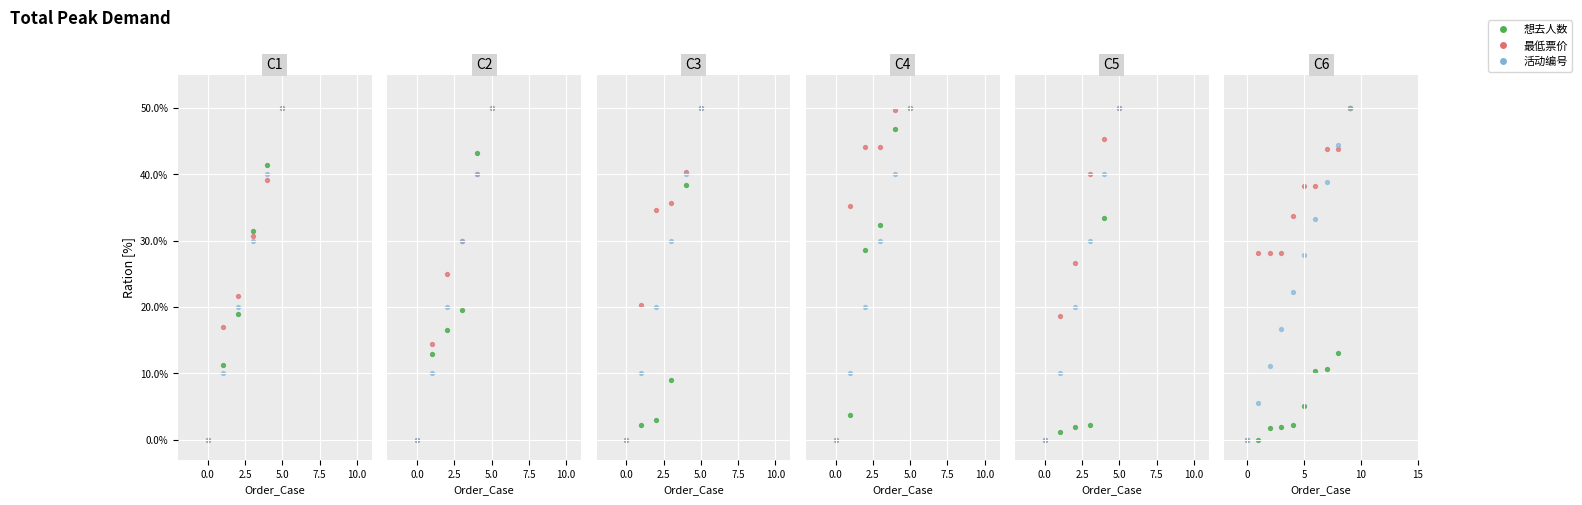

What is the total value across all series at 7?

93.3